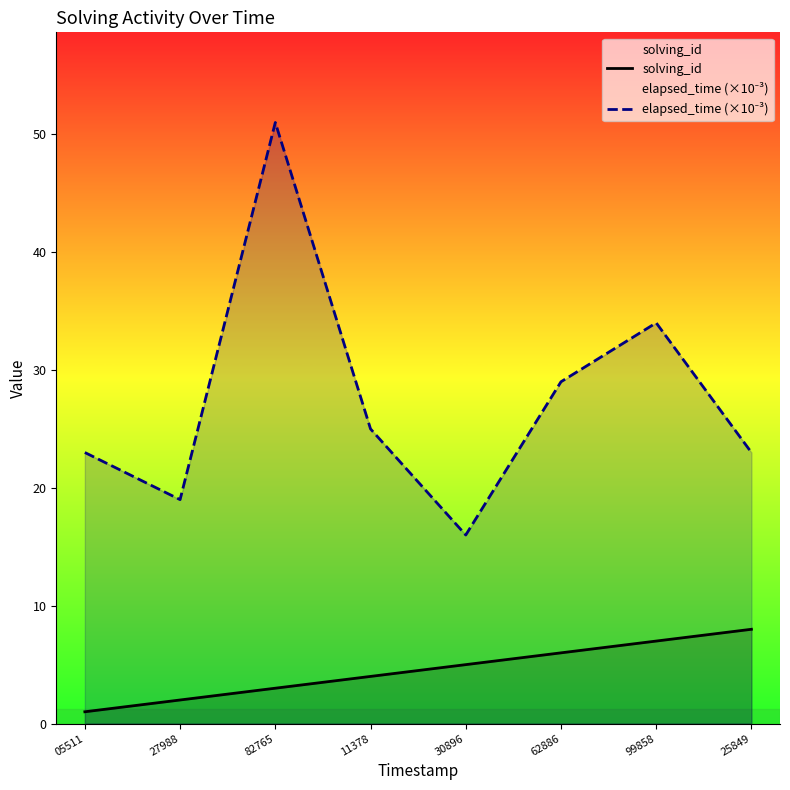

At which category does elapsed_time (×10⁻³) reach its first local peak?

82765